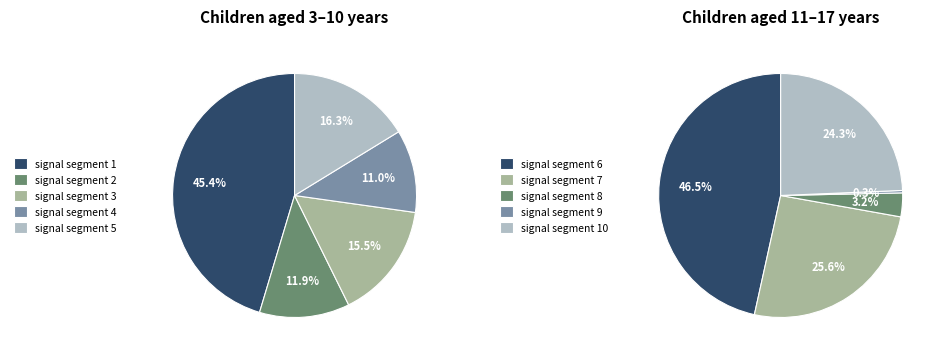

Is there a majority slice in this chart?

No